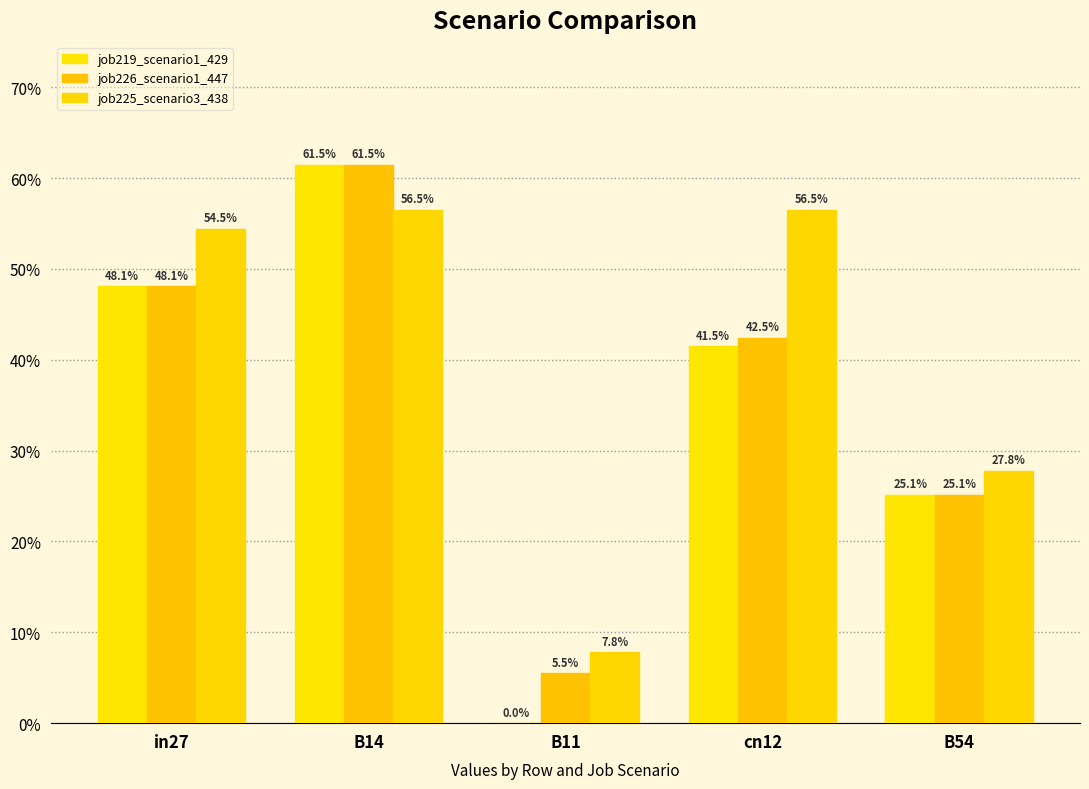

What position from the right is cn12?

2